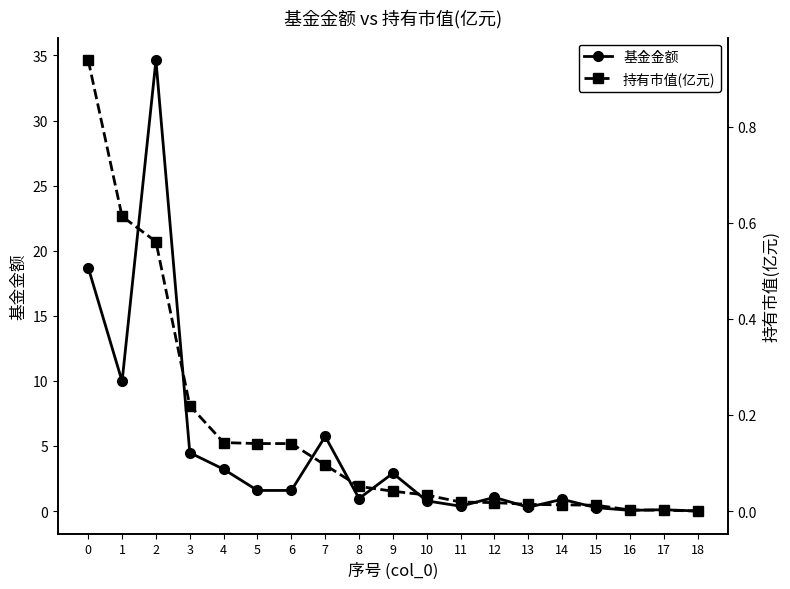

Reading left to right, extract all data points from this chart.

基金金额: 18.7	10.0	34.6	4.5	3.2	1.6	1.6	5.7	1.0	2.9	0.8	0.4	1.1	0.3	0.9	0.3	0.1	0.1	0.0
持有市值(亿元): 0.9	0.6	0.6	0.2	0.1	0.1	0.1	0.1	0.1	0.0	0.0	0.0	0.0	0.0	0.0	0.0	0.0	0.0	0.0